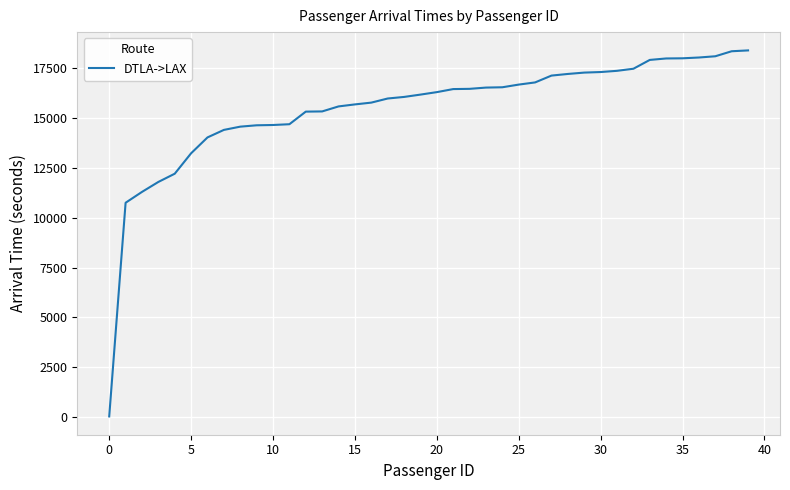

What is the maximum value shown in the chart?

18392